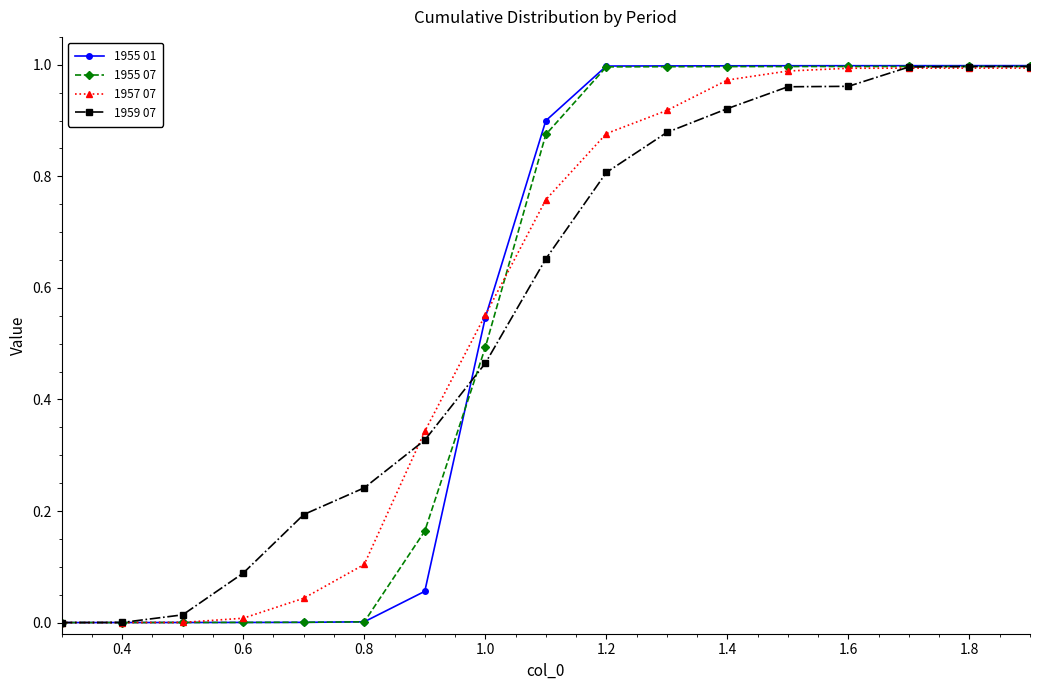

Which series has the largest range (max minus min)?

1955 01